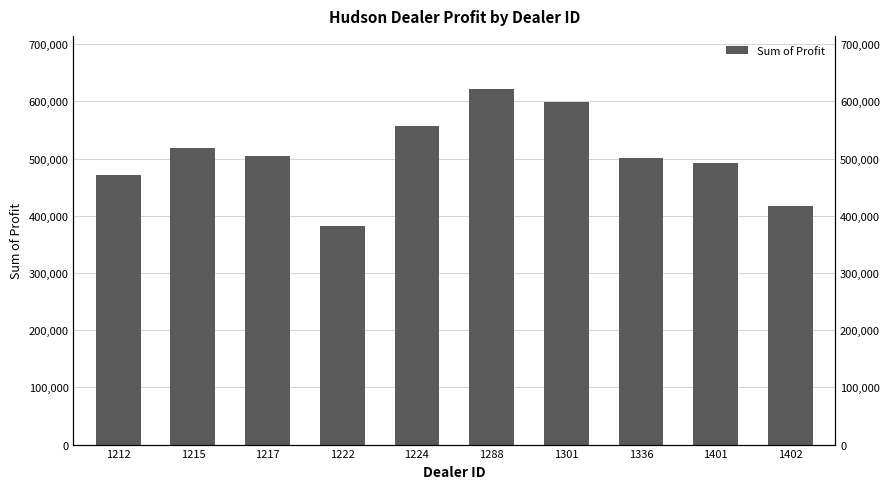

How many data points are above 504217?

5